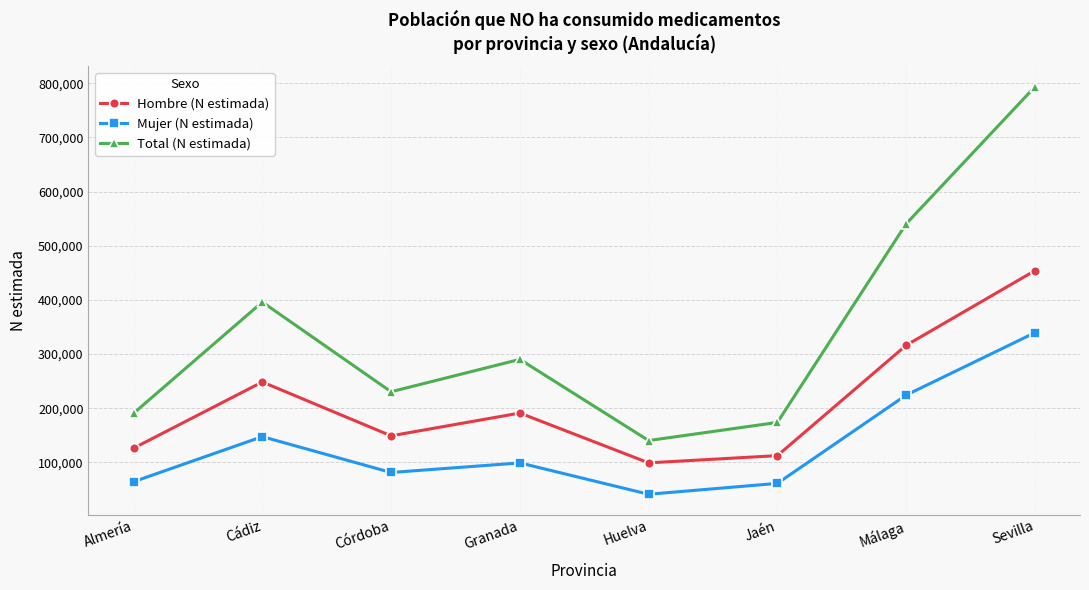

What is the label of the 4th point from the right?

Huelva